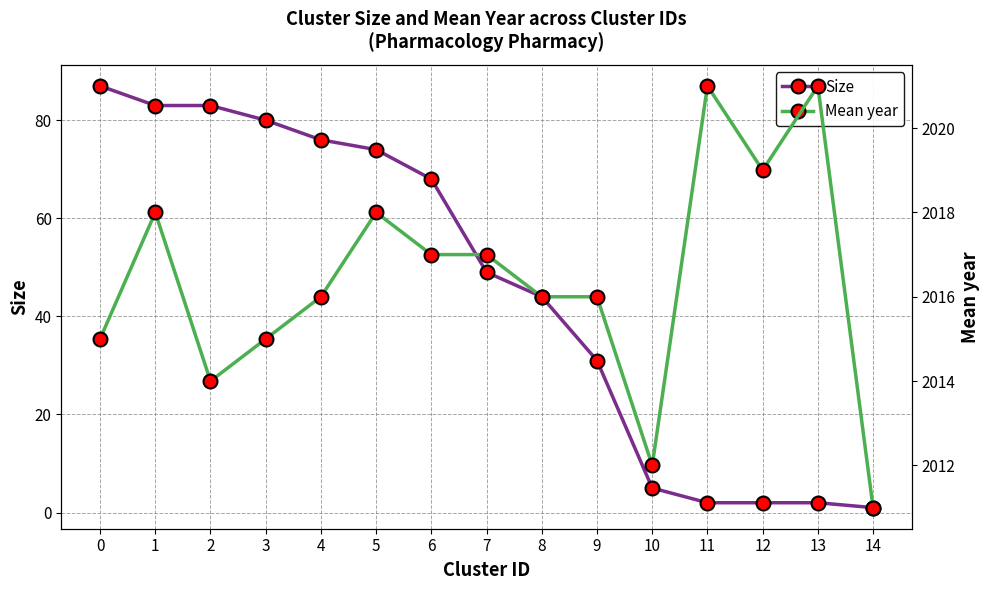

Rank the series by their maximum value, from lowest to highest.

Size, Mean year